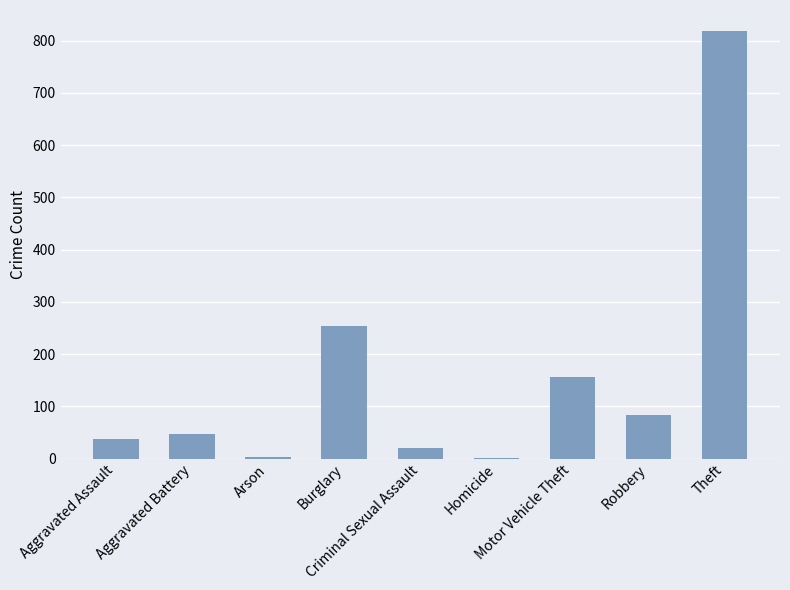

The value at Motor Vehicle Theft is 229. True or false?

False